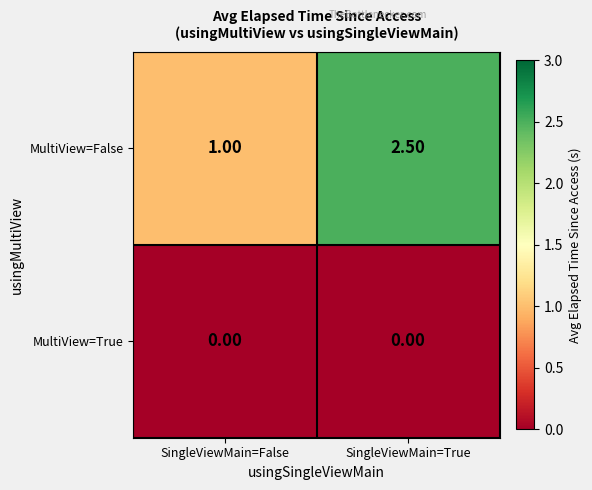

Where does the MultiView=False series first go above 2?

SingleViewMain=True